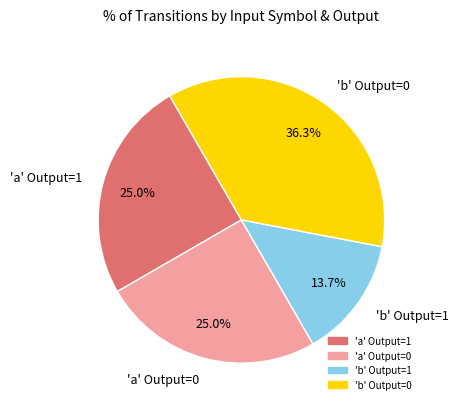

What percentage is NOT represented by 'a' Output=0?

75.0%